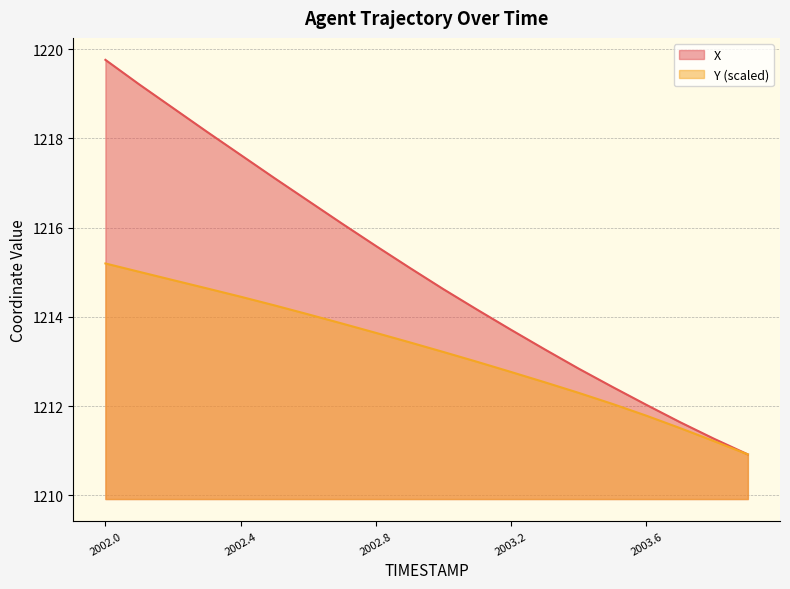

What is the value of the Y point at the 14th from the left?

1212.5